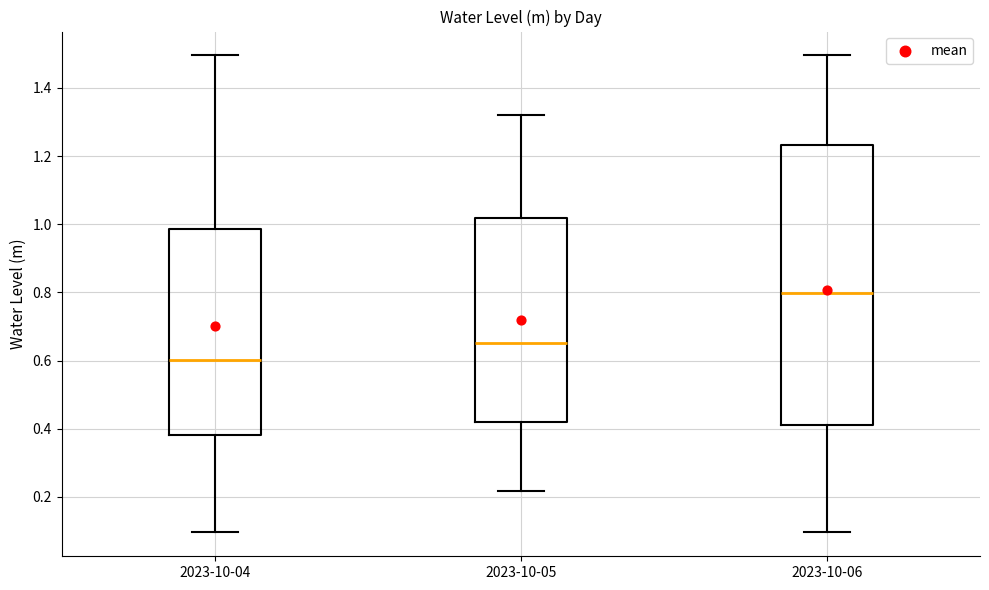

Where is the lower edge of the box for 2023-10-05 on the y-axis? The values are not printed on the chart, so give them approximately, as read against the axis.

0.42